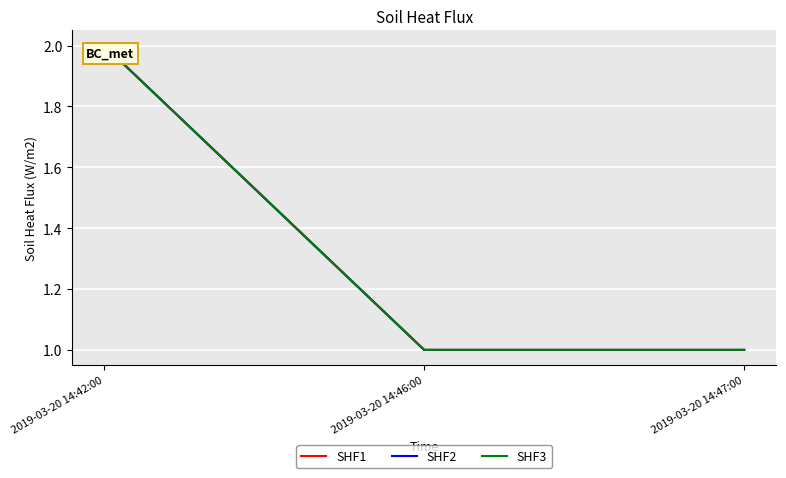

At which label is SHF1 closest to 1?

2019-03-20 14:46:00